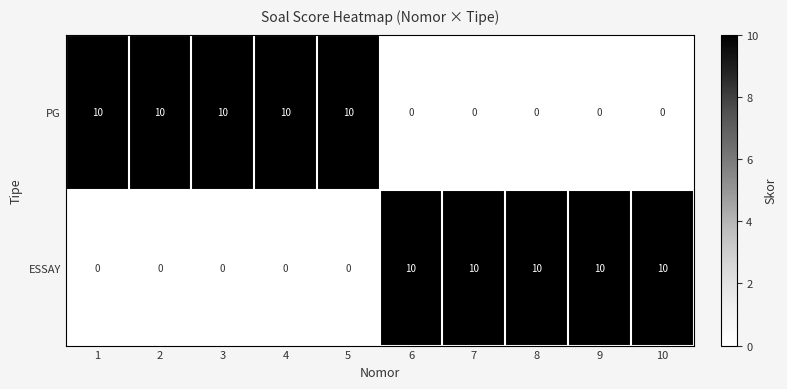

Is the value of PG at 9 greater than the value of ESSAY at 6?

No